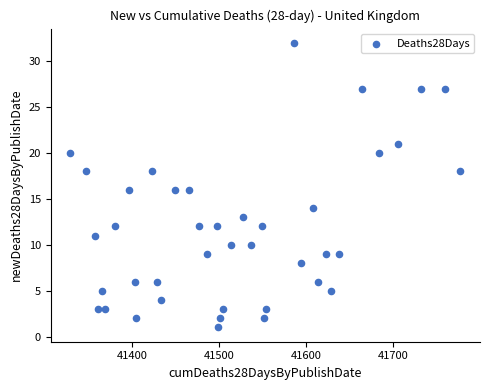

What is the range of Y values (max minus min)?

31